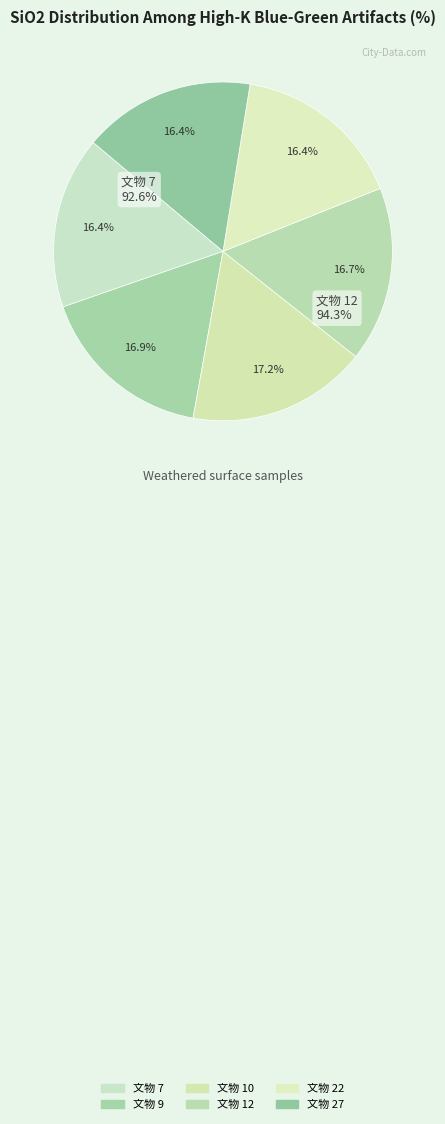

To the nearest percent, what is the average slice percentage?

17%